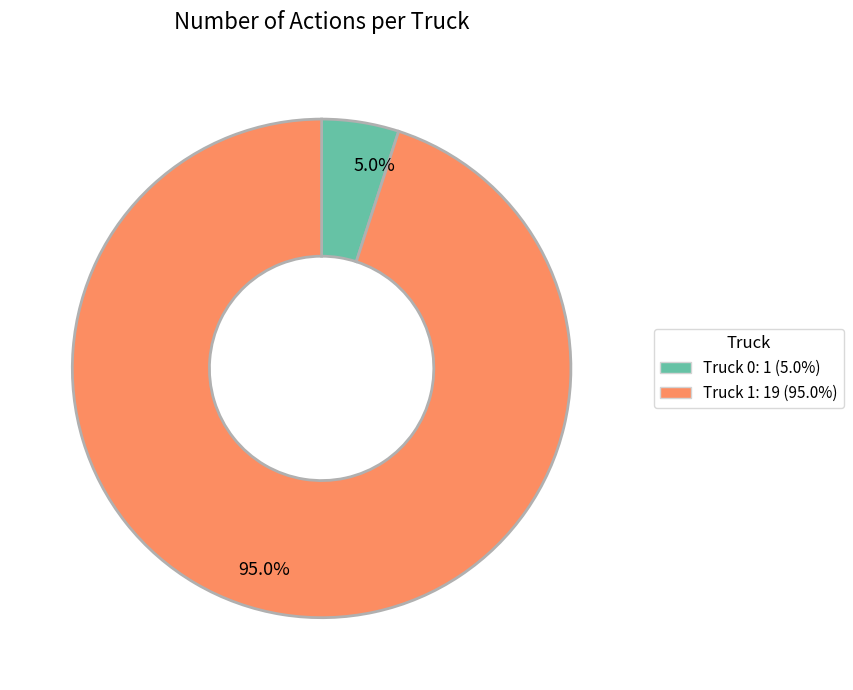

Which slice represents more than half of the pie?

Truck 1